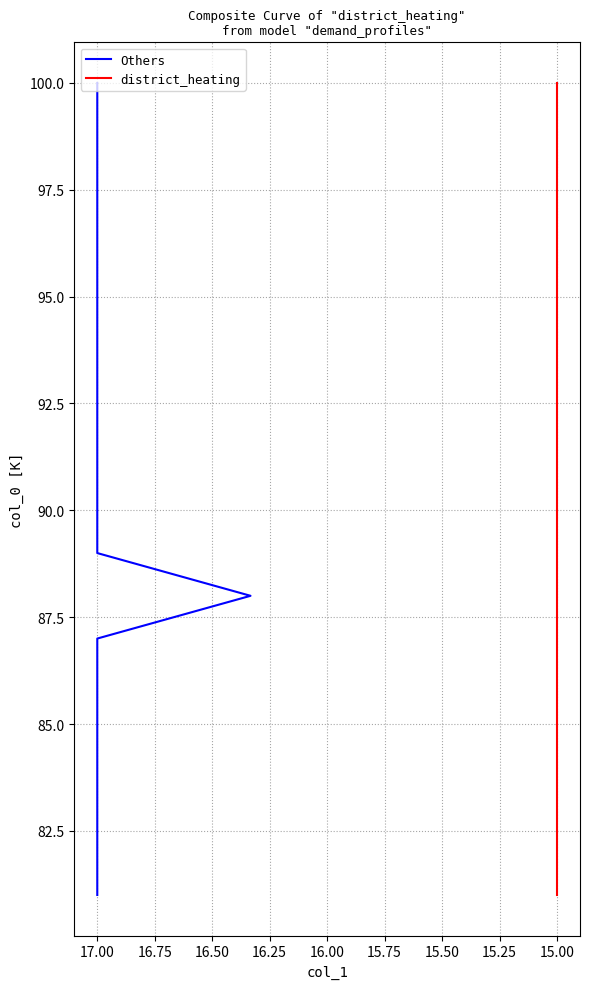

Reading left to right, transcribe all the data shown in this chart.

Others: 81	82	83	84	85	86	87	88	89	90	91	92	93	94	95	96	97	98	99	100
district_heating: 81	82	83	84	85	86	87	88	89	90	91	92	93	94	95	96	97	98	99	100